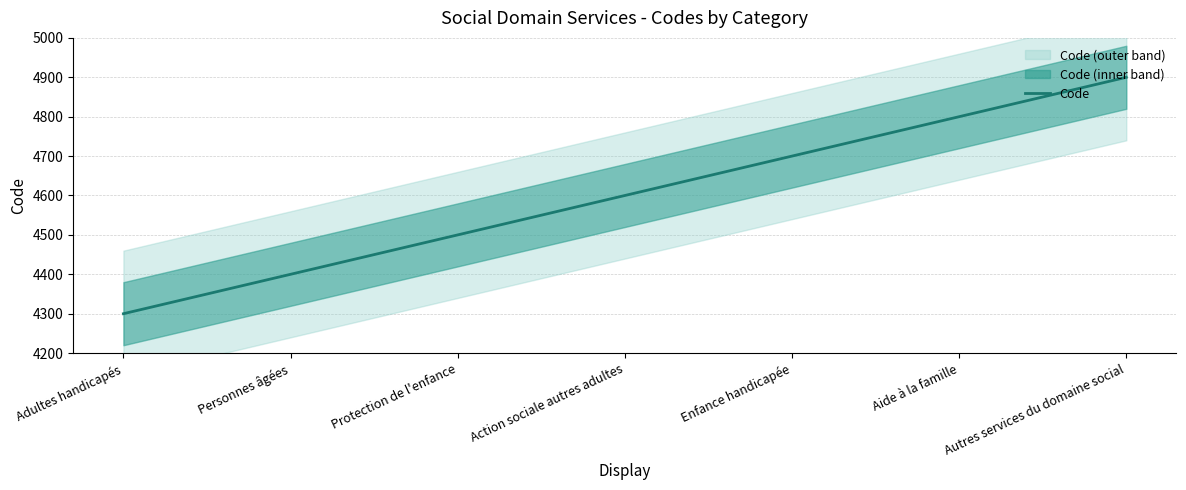

What is the label of the 2nd point from the left?

Personnes âgées